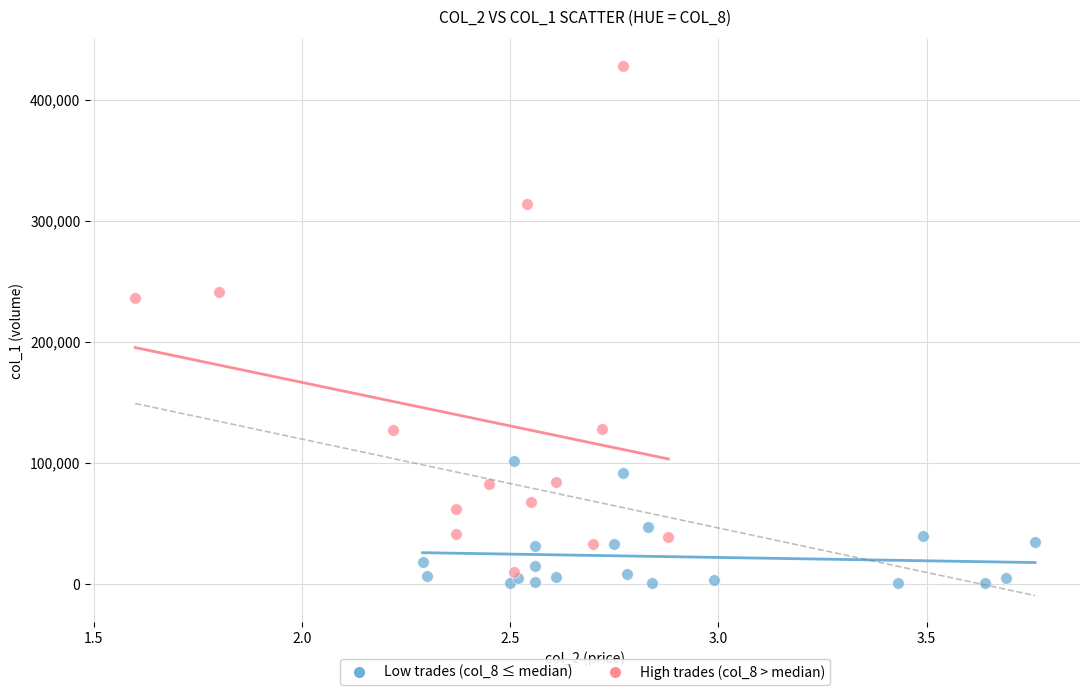

Which series reaches the maximum Y coordinate?

High trades (col_8 > median)